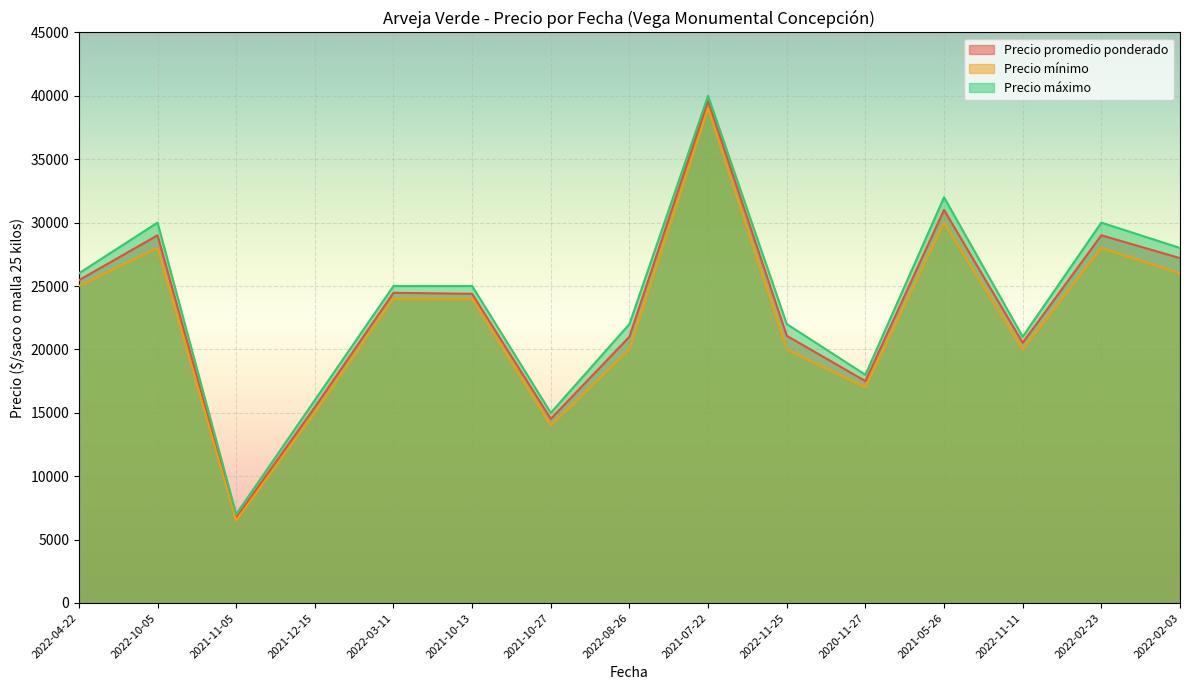

Rank the series by their maximum value, from lowest to highest.

Precio mínimo, Precio promedio ponderado, Precio máximo